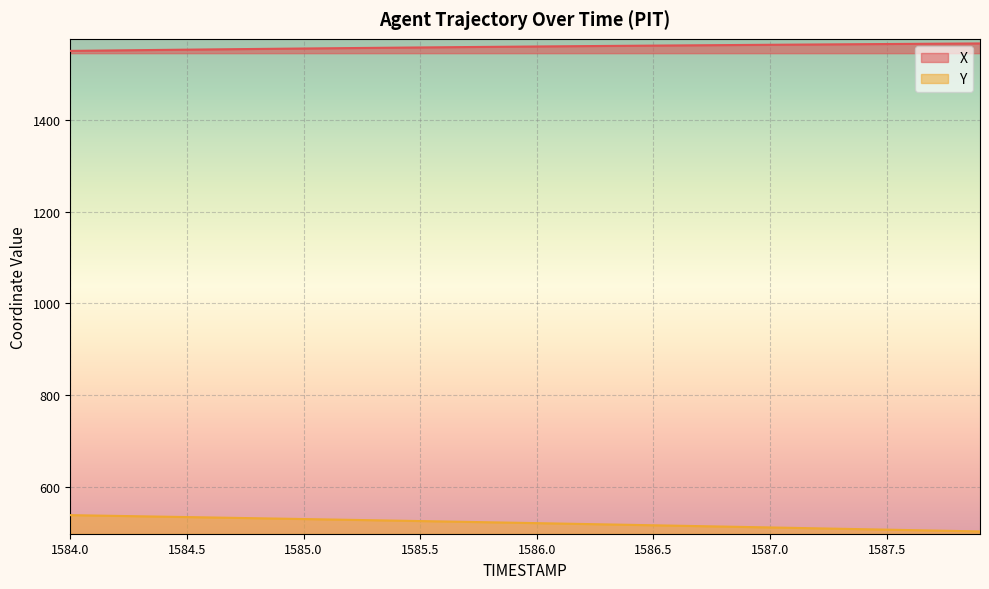

Reading left to right, list all the values displayed in this chart.

X: 1549.3	1549.9	1550.4	1551.0	1551.5	1552.0	1552.5	1553.0	1553.5	1554.0	1554.5	1555.0	1555.4	1555.9	1556.3	1556.8	1557.2	1557.7	1558.1	1558.5	1558.9	1559.3	1559.7	1560.1	1560.5	1560.8	1561.2	1561.5	1561.9	1562.2	1562.6	1562.9	1563.3	1563.6	1563.9	1564.2	1564.6	1564.9	1565.2	1565.5
Y: 539.7	538.9	538.0	537.2	536.4	535.5	534.7	533.8	533.0	532.1	531.2	530.4	529.5	528.6	527.7	526.8	526.0	525.1	524.1	523.2	522.3	521.4	520.5	519.5	518.6	517.7	516.7	515.8	514.9	513.9	512.9	512.0	511.0	510.1	509.1	508.2	507.2	506.2	505.3	504.3